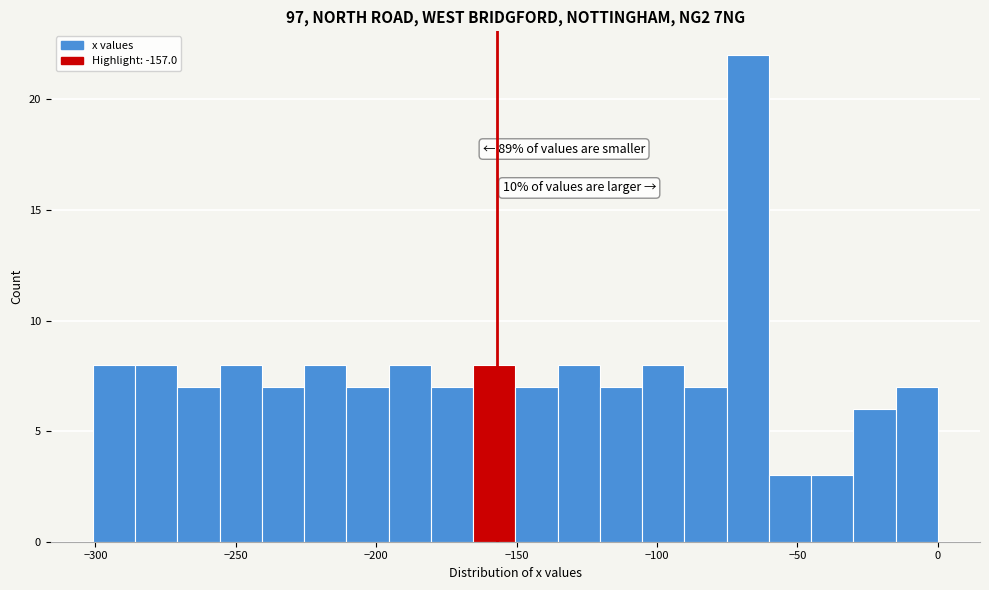

Around what value on the x-axis is the tallest bar? Give the approximate position of its centre, as read against the axis.

-70